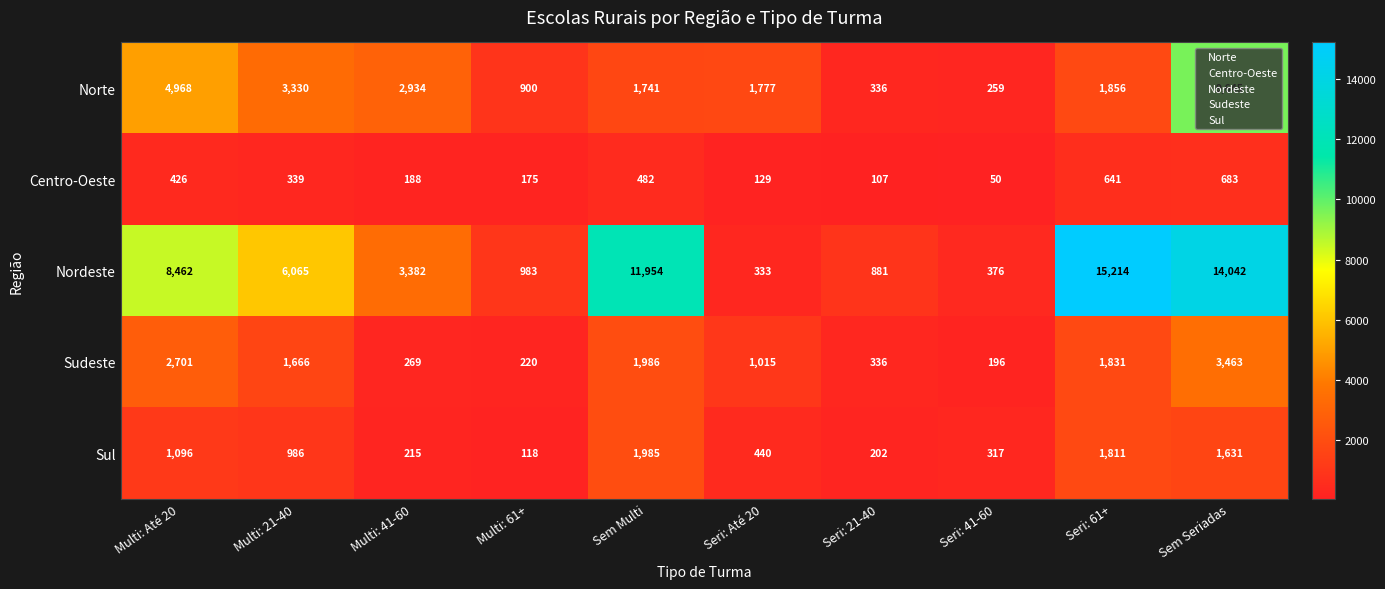

Where does the Sudeste series first go above 1666?

Multi: Até 20